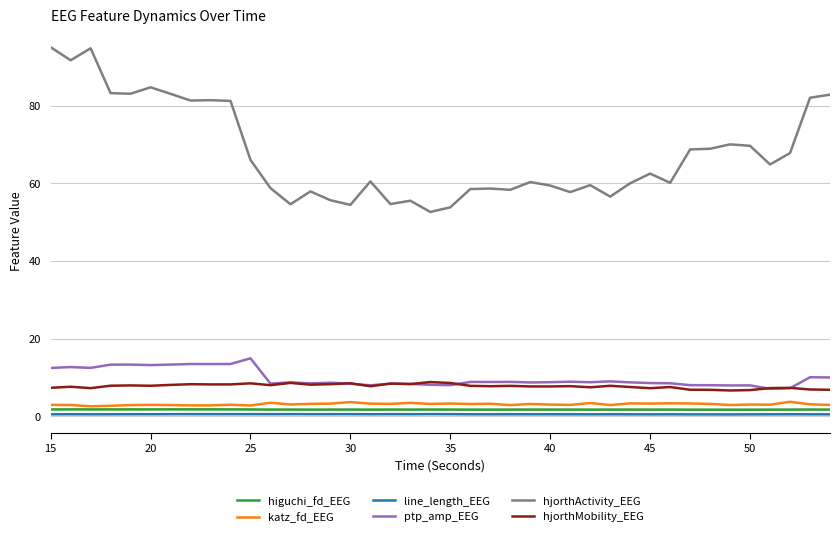

True or false: hjorthMobility_EEG and hjorthActivity_EEG intersect in this chart.

False